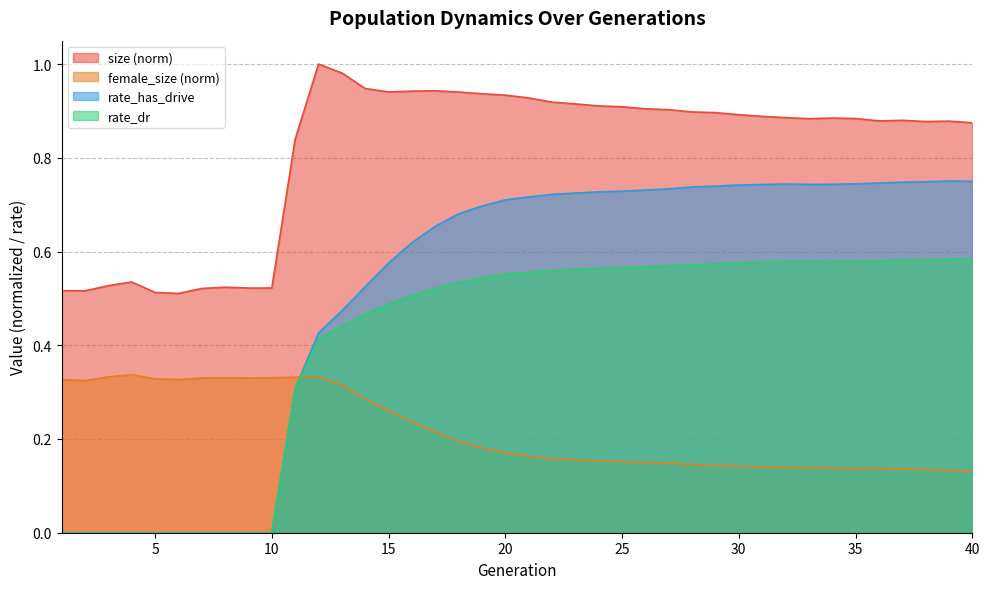

Is the value of female_size at 31 greater than the value of rate_dr at 16?

No